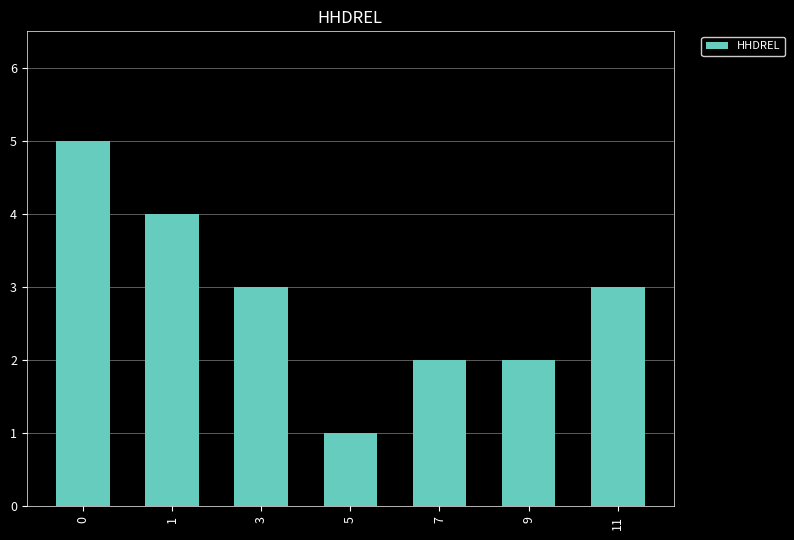

Which has a higher value, 7 or 1?

1